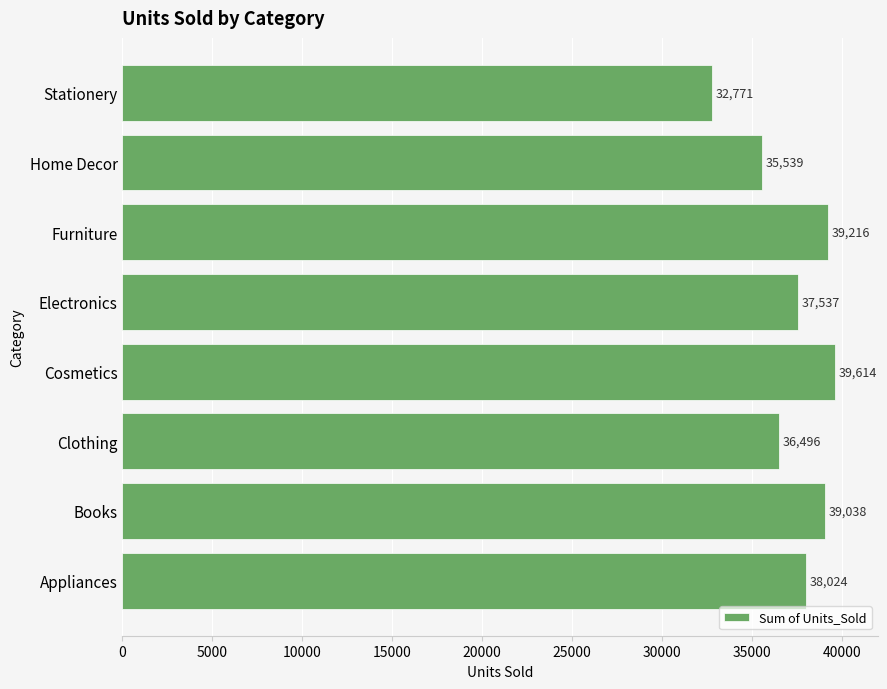

Where is the data nearest to the value 36192?

Clothing